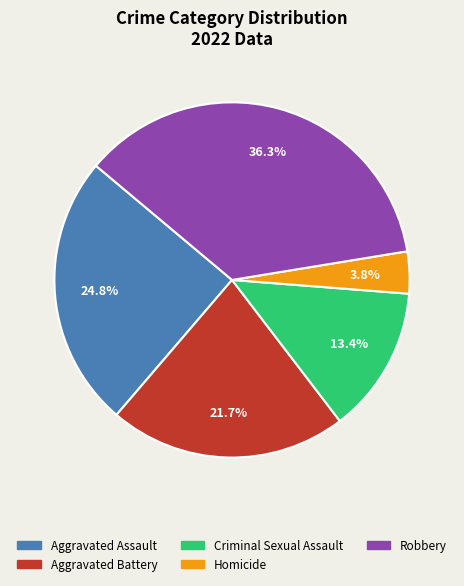

Approximately how many times larger is the value at Criminal Sexual Assault compared to Robbery?

0.4